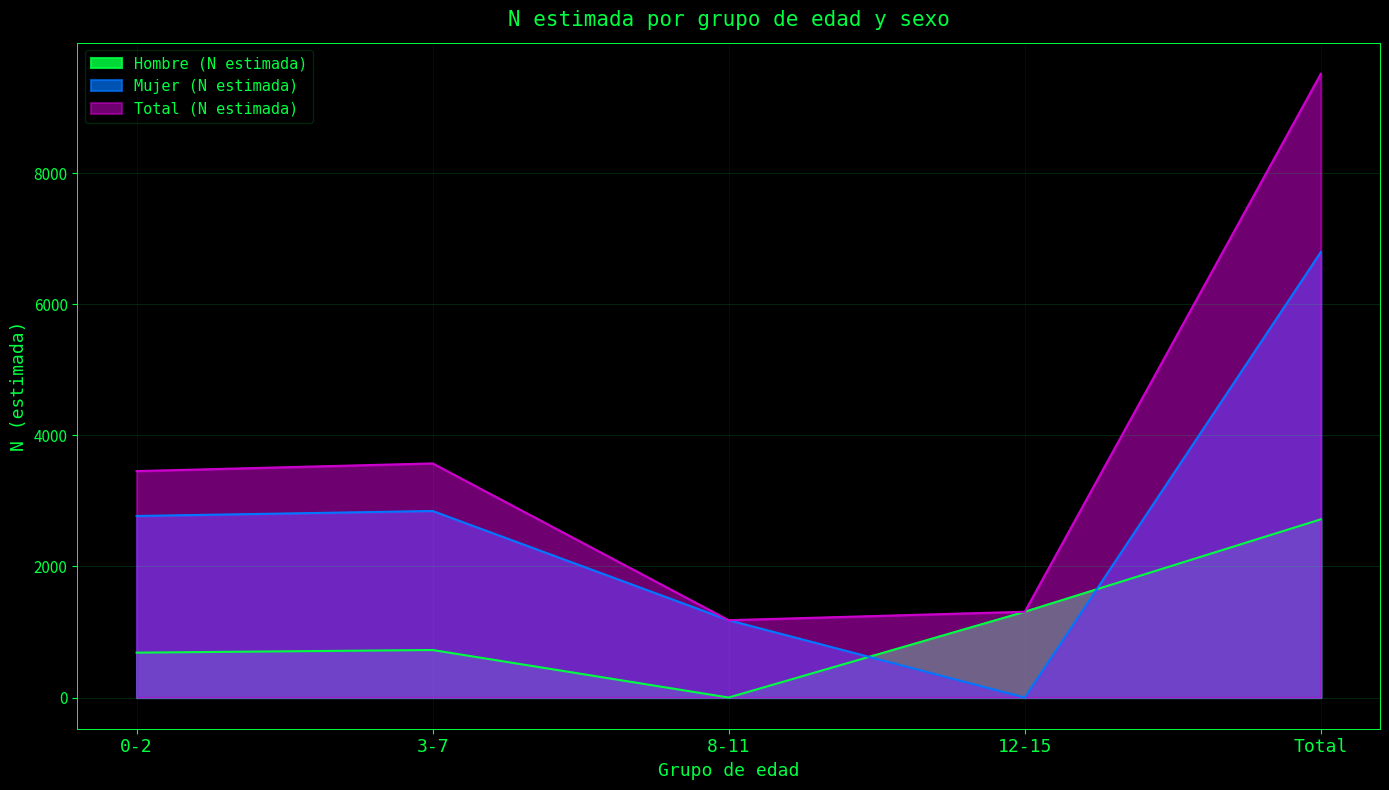

What is the label of the 2nd point from the right?

12-15